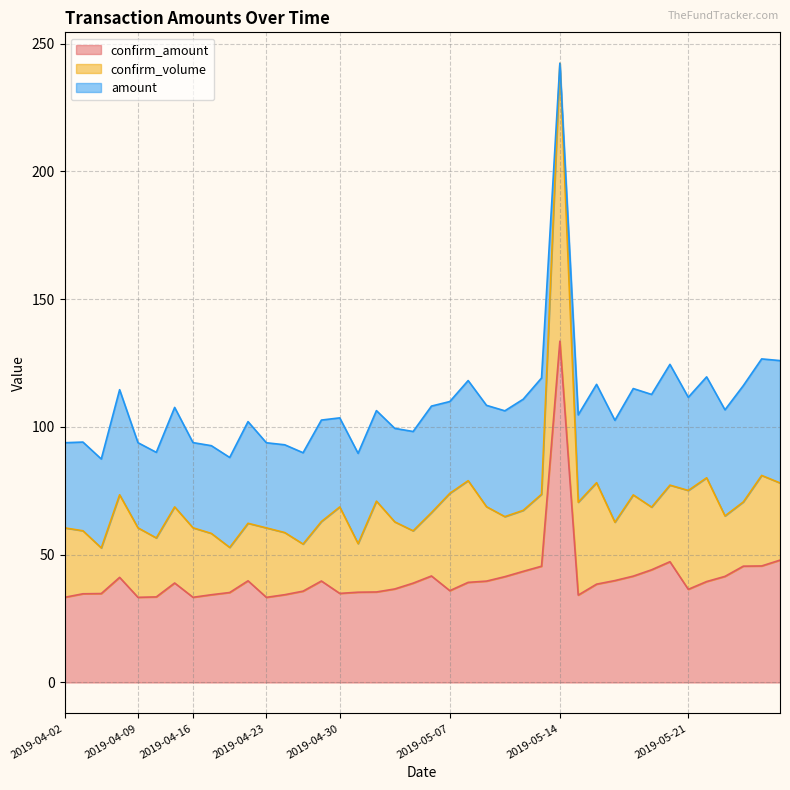

At which category is the sum across all series the highest?

2019-05-14